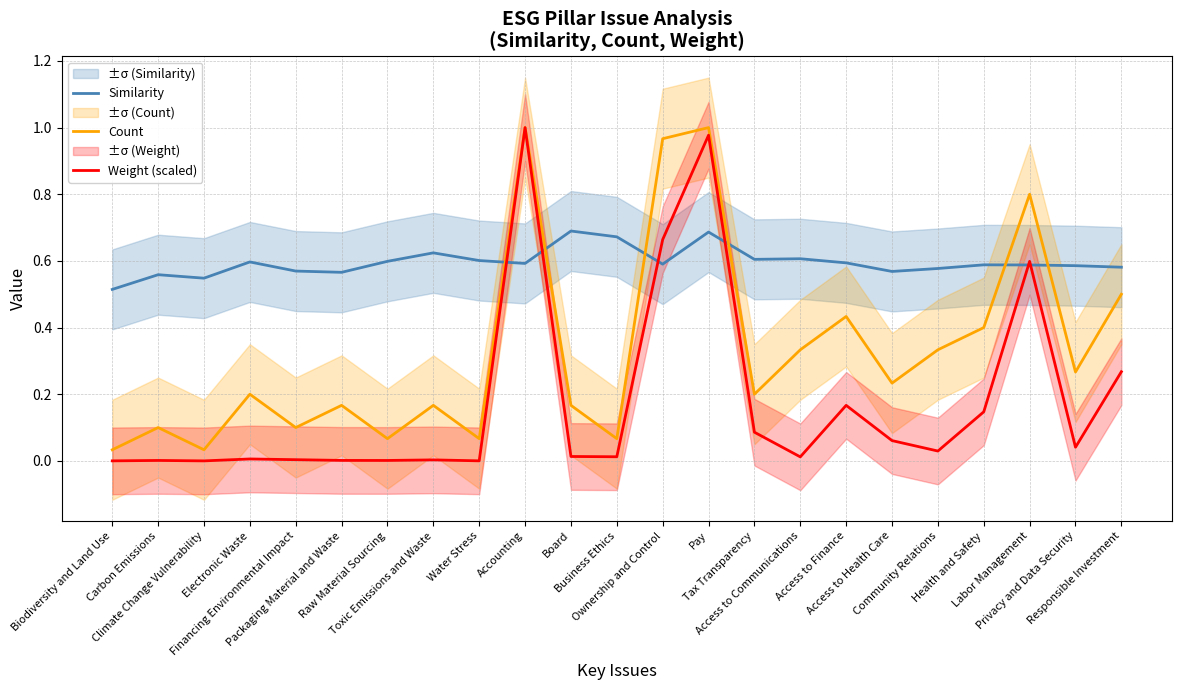

What is the highest value of the Similarity series?

0.7